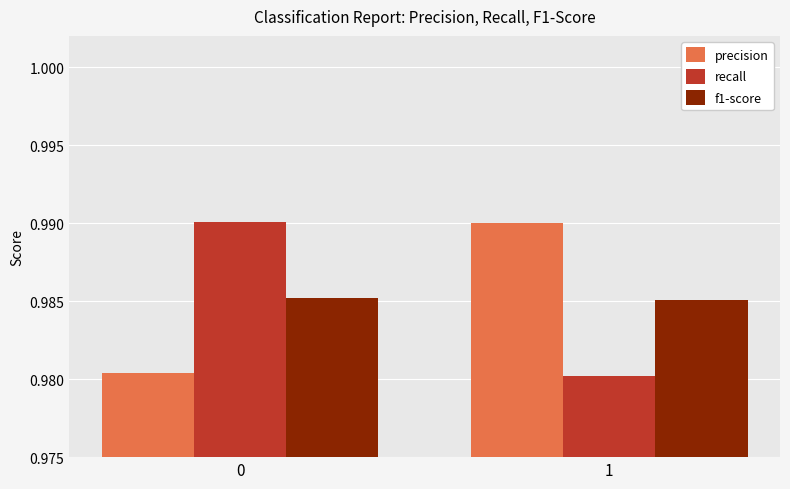

List the labels in order of precision value, largest first.

1, 0